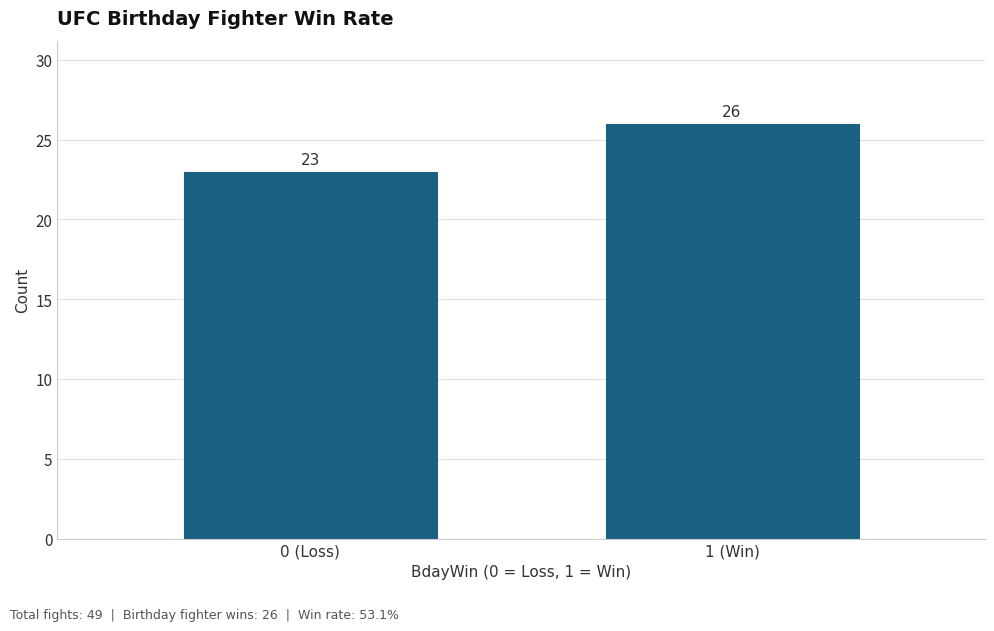

Reading right to left, extract all data points from this chart.

1 (Win)=26	0 (Loss)=23